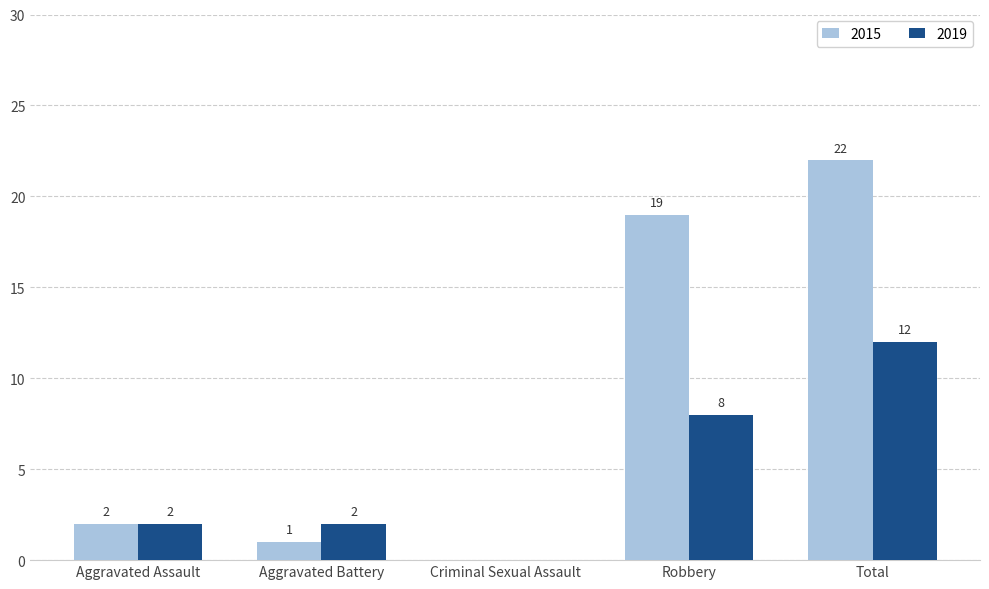

Read the 2015 value at Robbery, to the nearest 10.

20